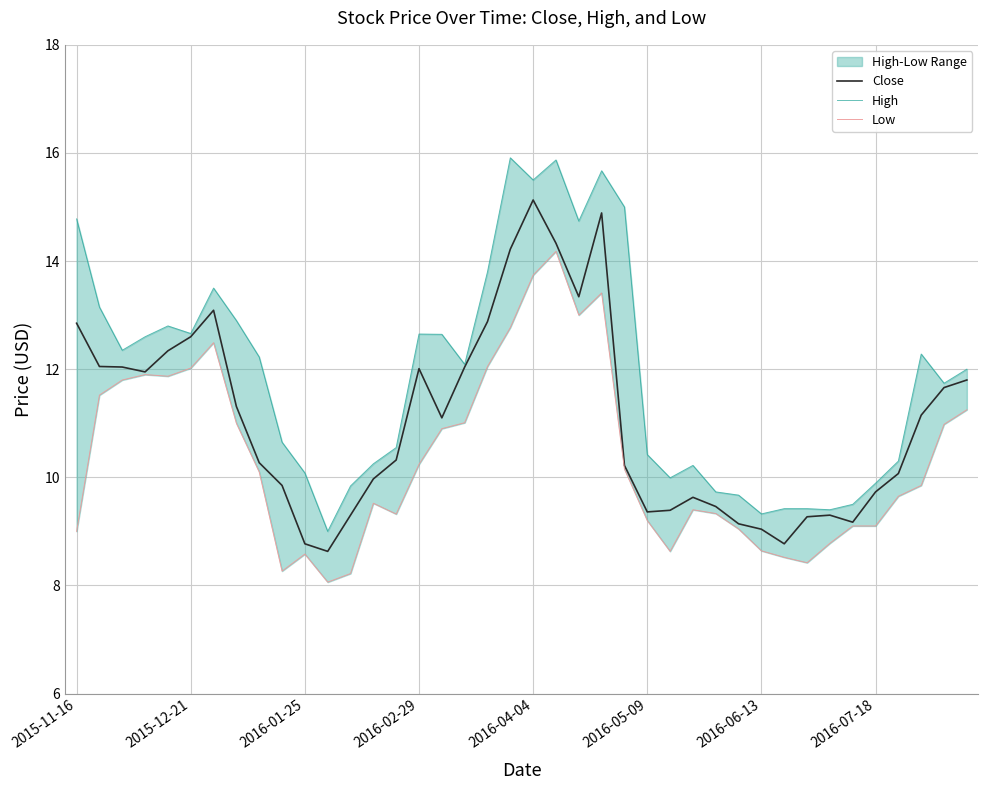

What is the minimum value for Close?

8.6